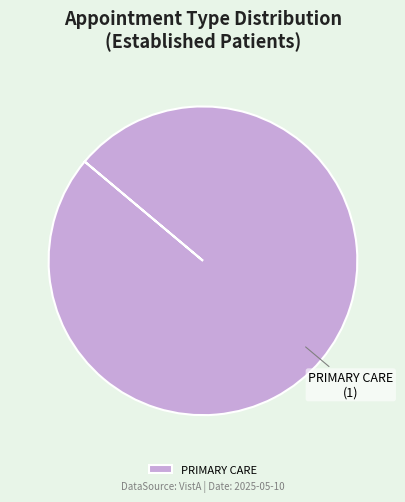

Is there any slice that represents more than half of the pie?

Yes